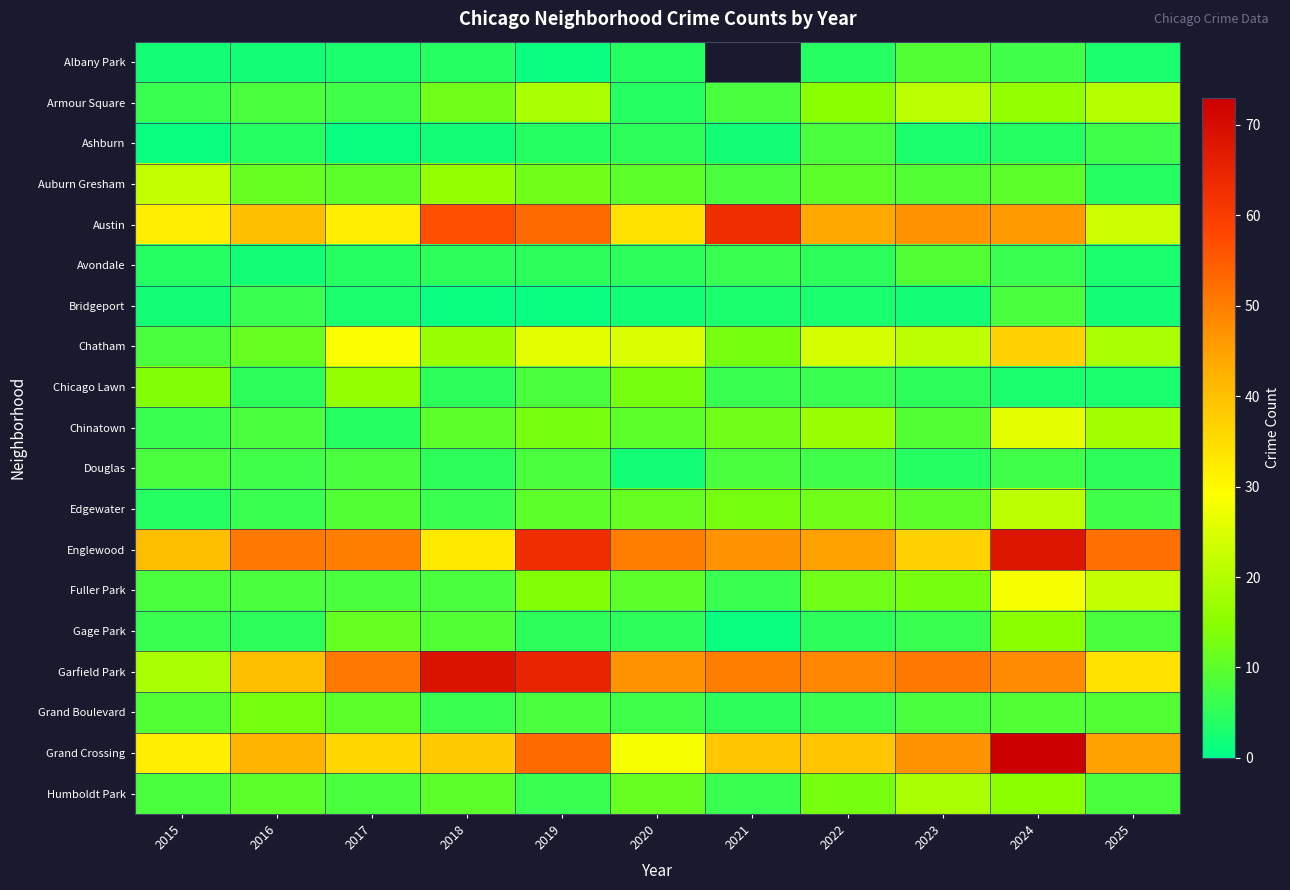

List the labels in order of Ashburn value, smallest first.

2015, 2017, 2018, 2021, 2023, 2016, 2019, 2024, 2020, 2025, 2022